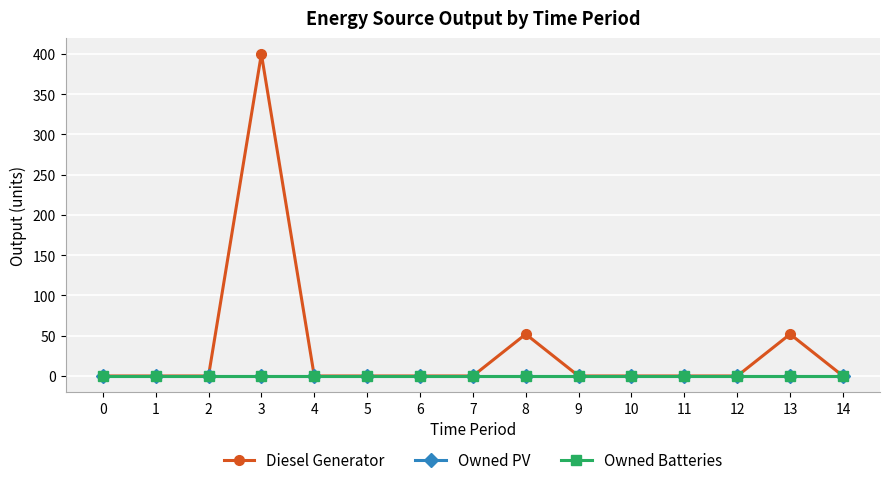

List the series in order of their peak value, lowest first.

Owned PV, Owned Batteries, Diesel Generator